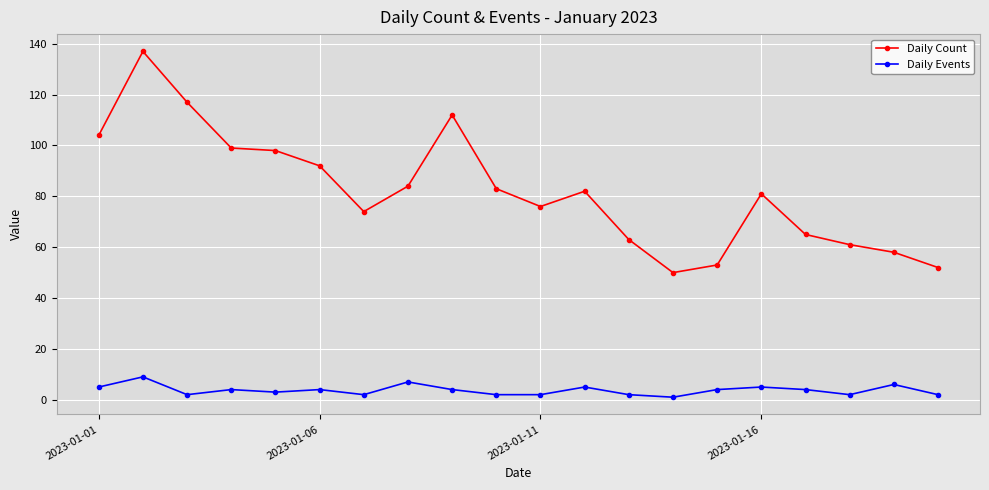

What is the greatest value displayed?

137